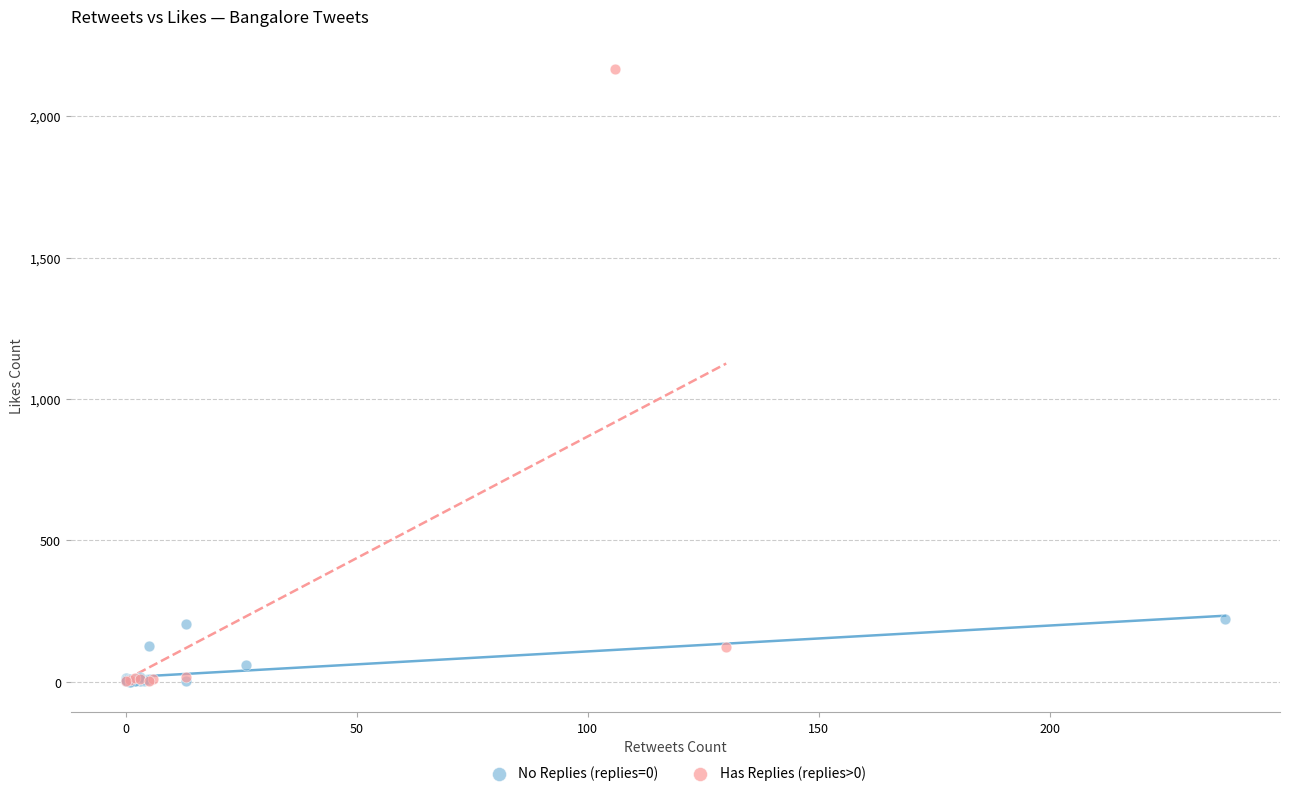

What are all the series names shown in the legend?

No Replies (replies=0), Has Replies (replies>0)